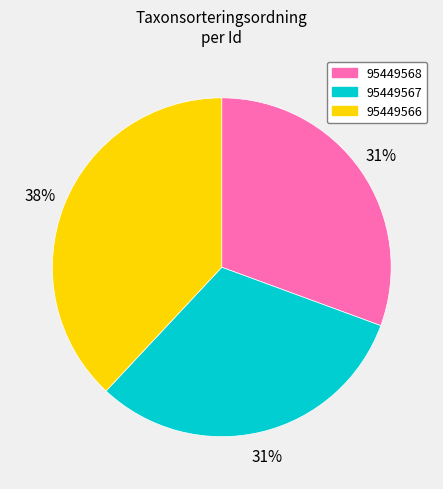

Which slice is the smallest?

95449568